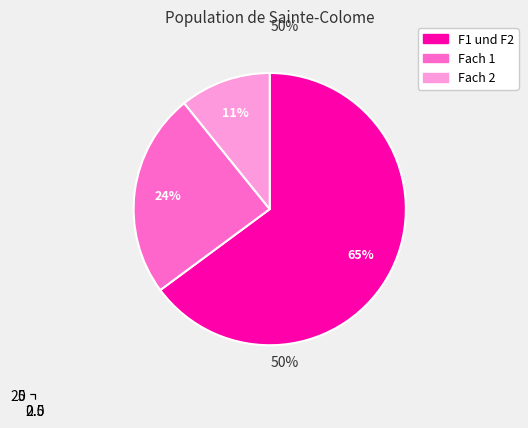

To the nearest percent, what is the average slice percentage?

33%